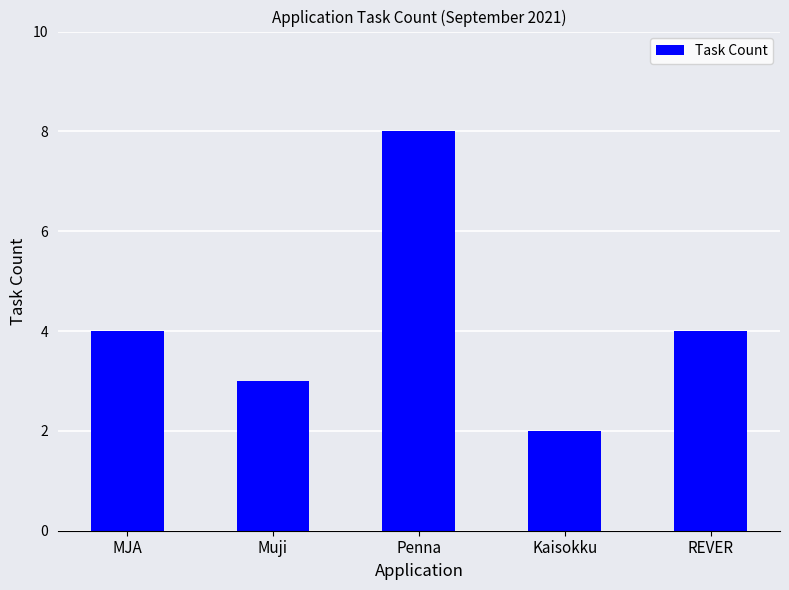

Is it true that the value at Kaisokku is 1?

False